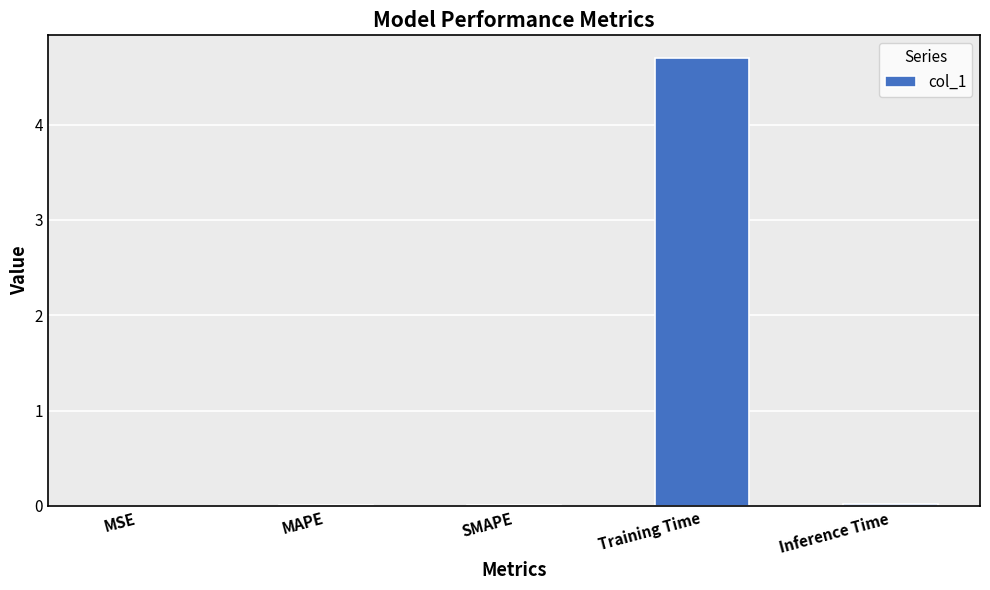

Between MAPE and Training Time, which is larger?

Training Time